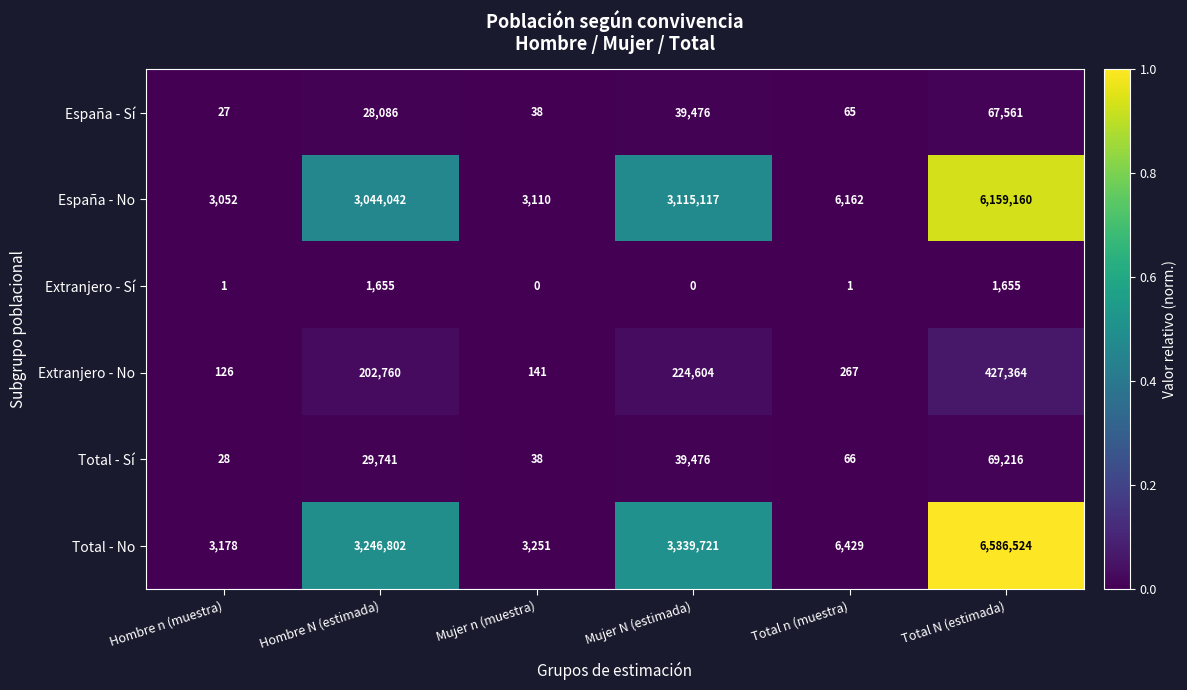

At which category is the sum across all series the highest?

Total N (estimada)